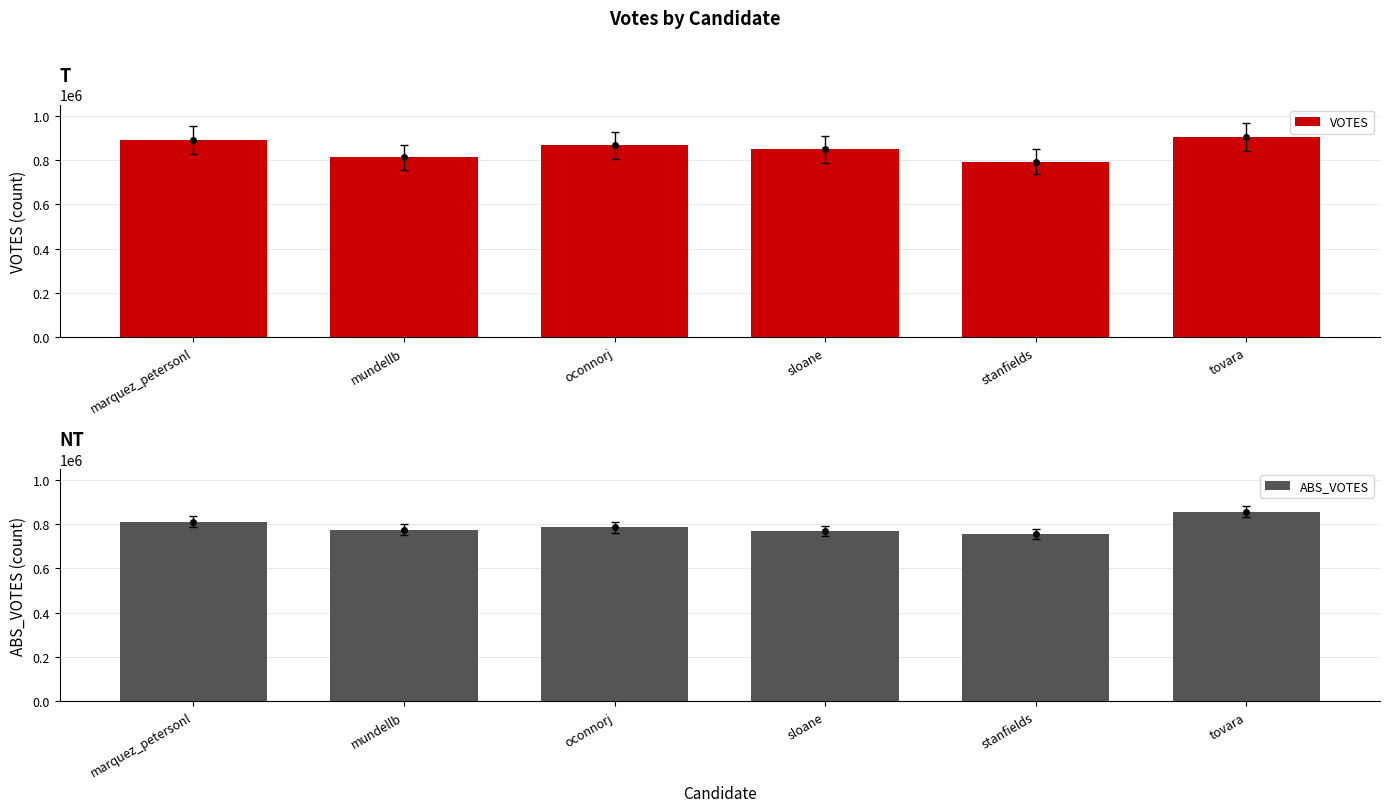

Rank the series at sloane from highest to lowest value.

VOTES, ABS_VOTES